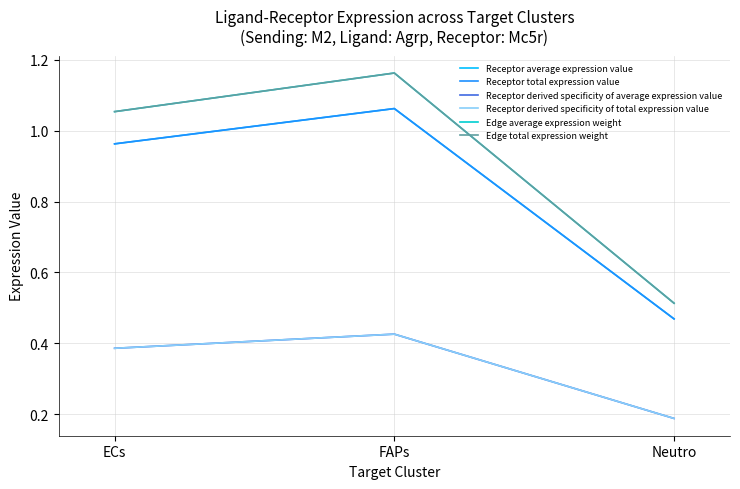

Is this an area chart (filled region under the line)?

No